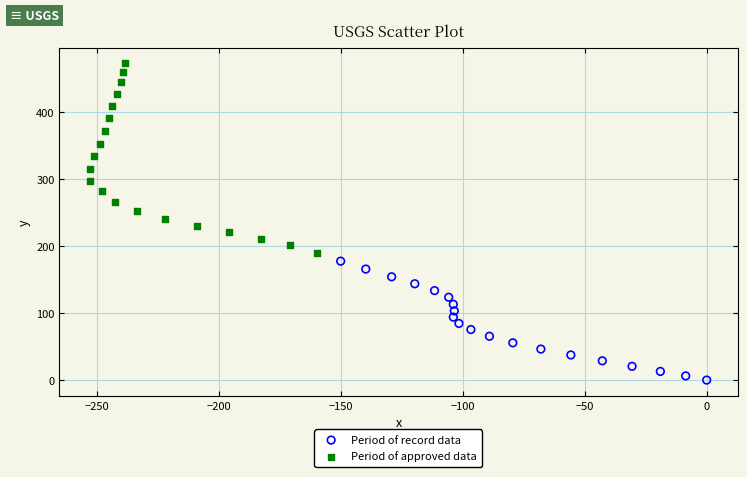

Which series has the largest Y range (max minus min)?

Period of approved data